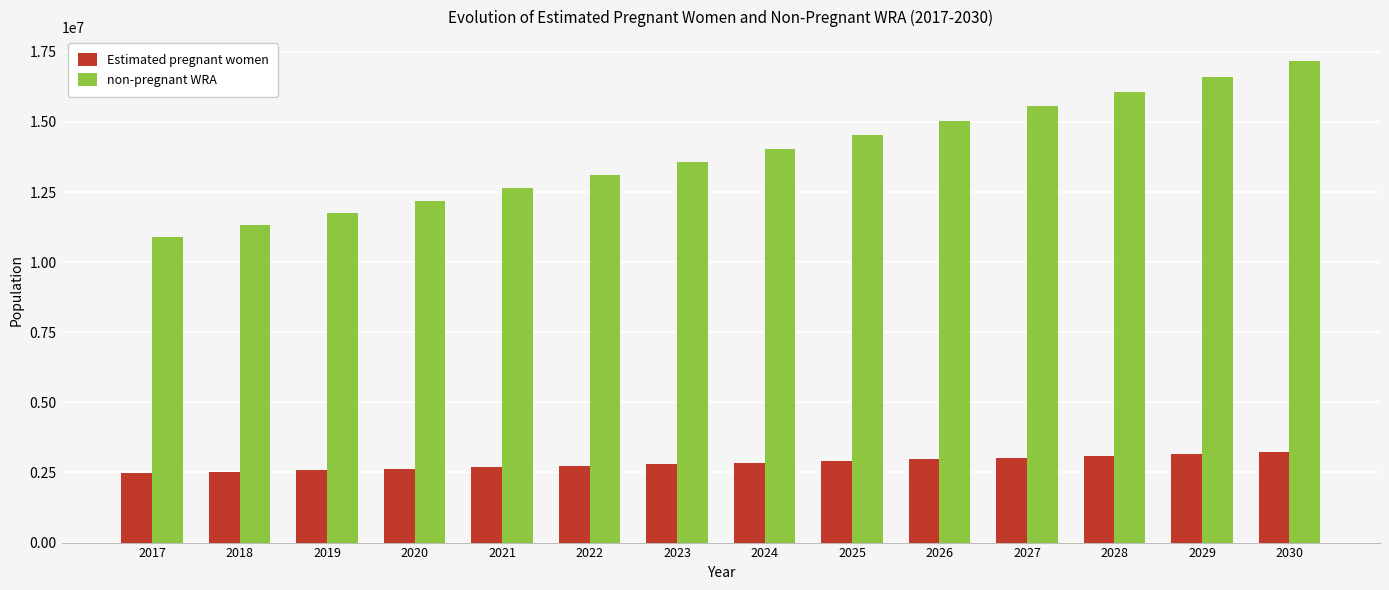

Between 2017 and 2029, which series saw the biggest shift?

non-pregnant WRA